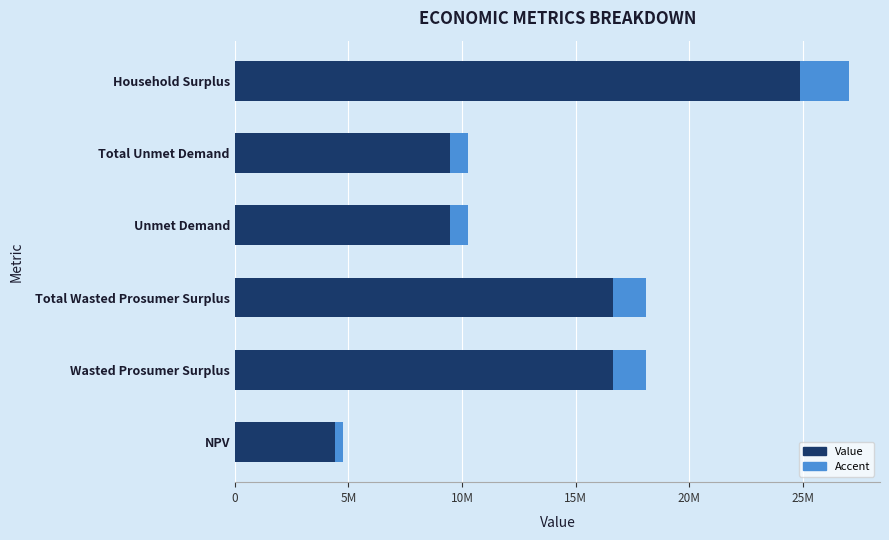

Count the number of categories in the chart.

6